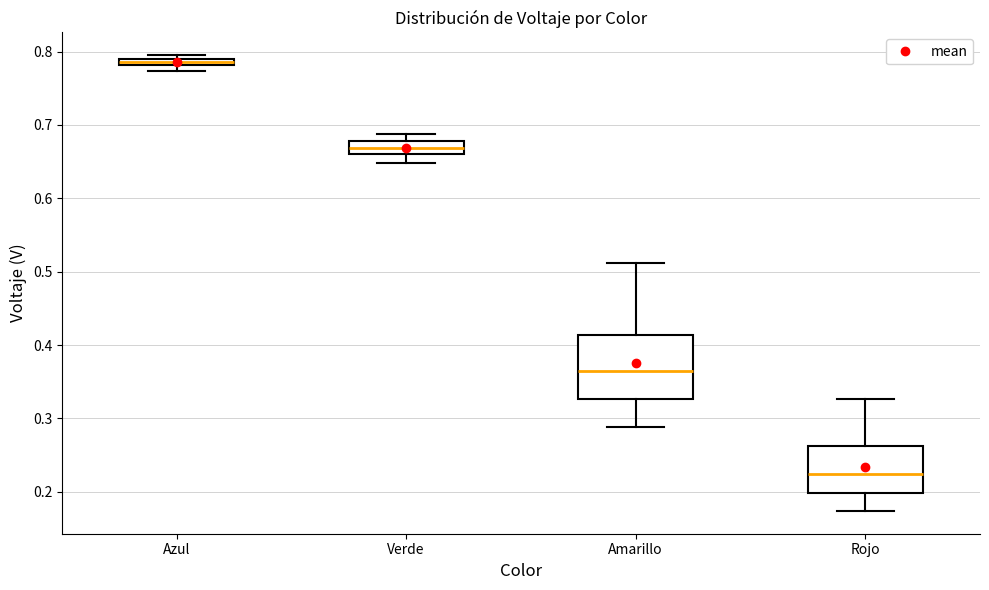

Which box's median line is the lowest?

Rojo